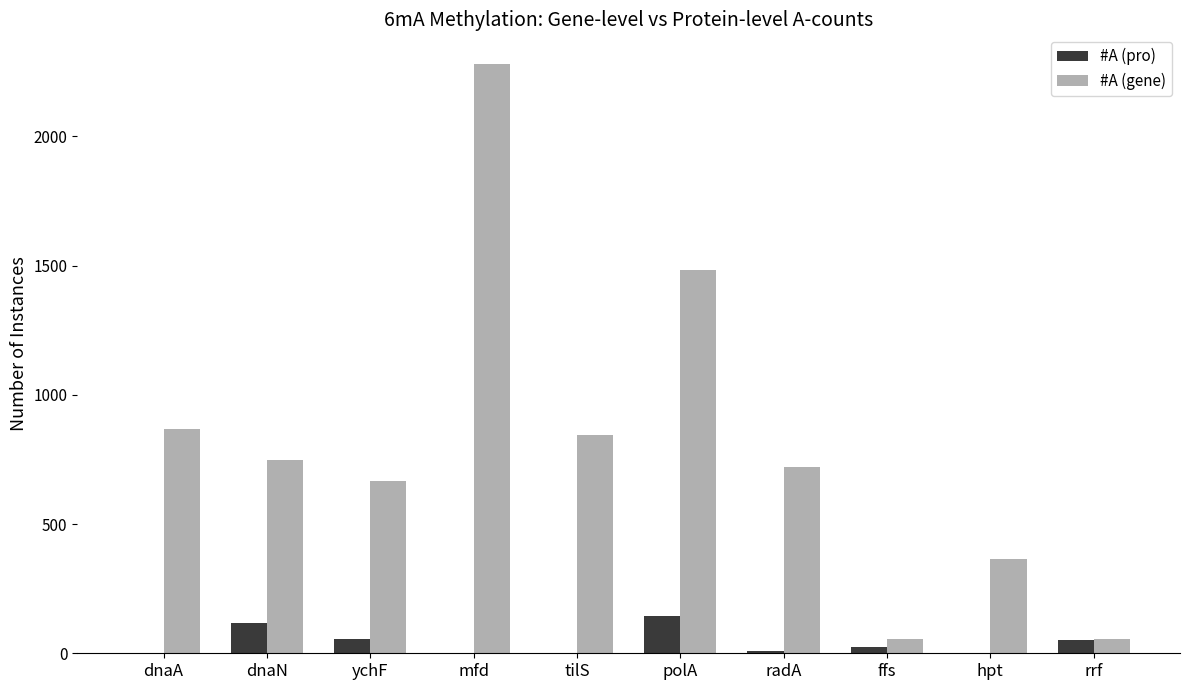

How many data points does each series have?

10